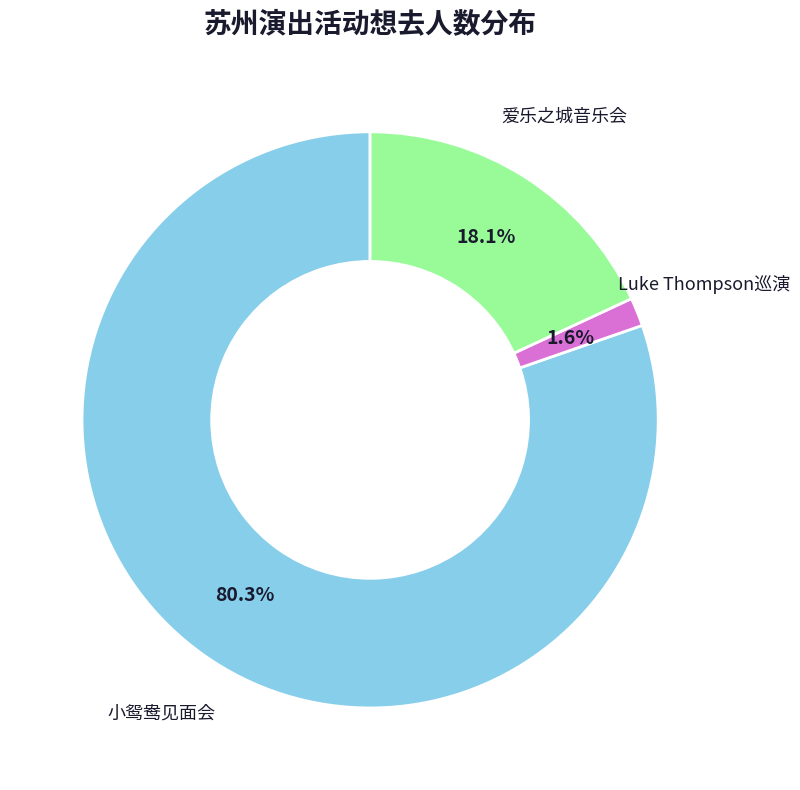

Is there any slice that represents more than half of the pie?

Yes